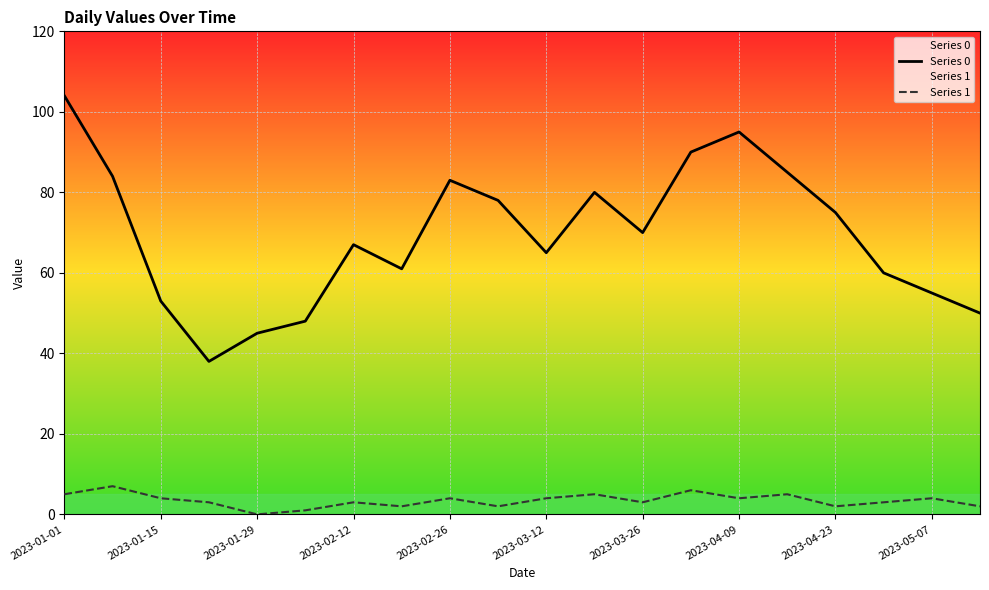

Is it true that Series 1 equals 4 at 2023-01-15?

True